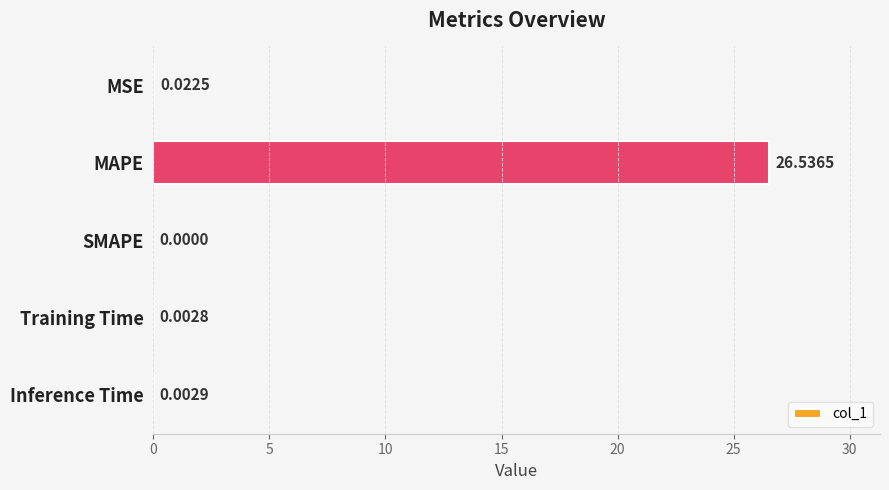

What is the sum of the values at Inference Time and MAPE?

26.5